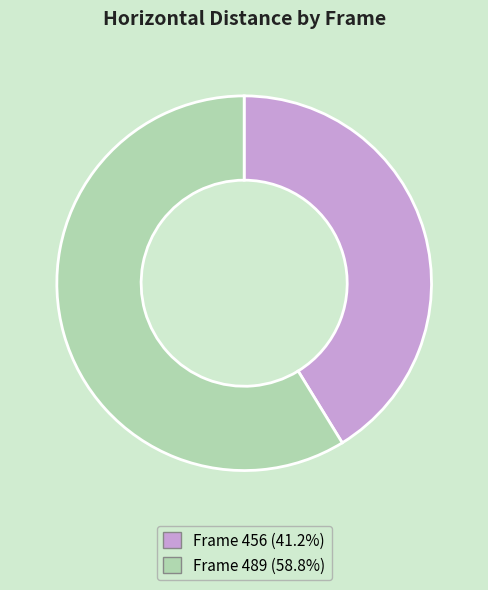

Does any single category account for the majority?

Yes